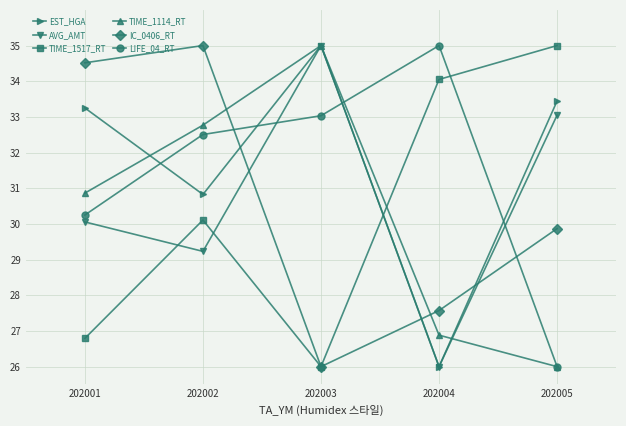

At which label is TIME_1114_RT closest to 30?

202001